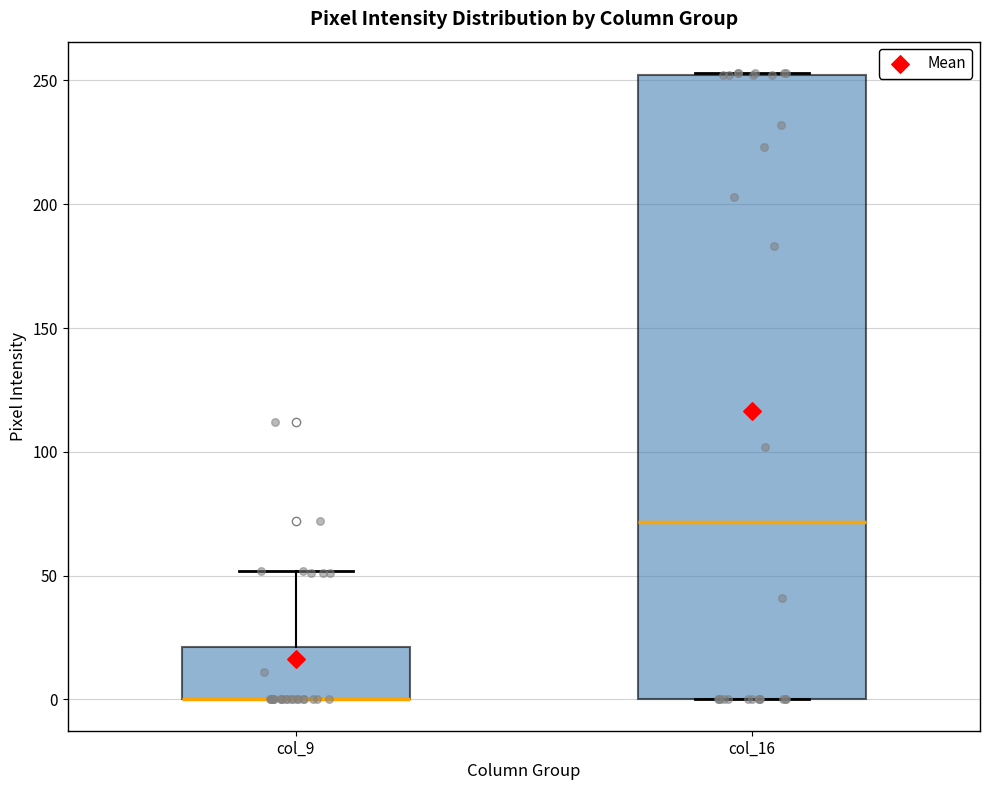

Where is the upper edge of the box for col_16 on the y-axis? The values are not printed on the chart, so give them approximately, as read against the axis.

250